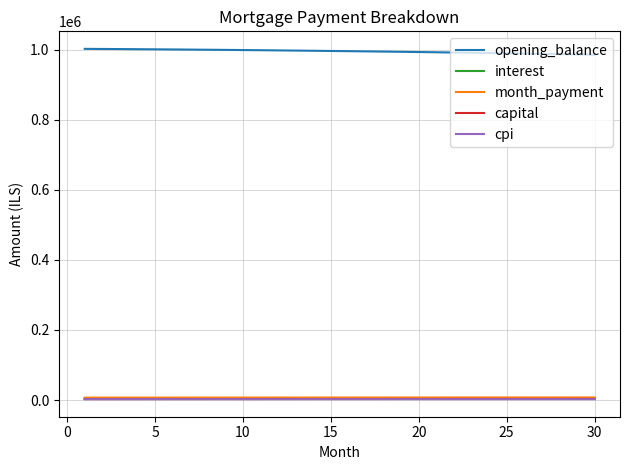

True or false: month_payment and opening_balance intersect in this chart.

False